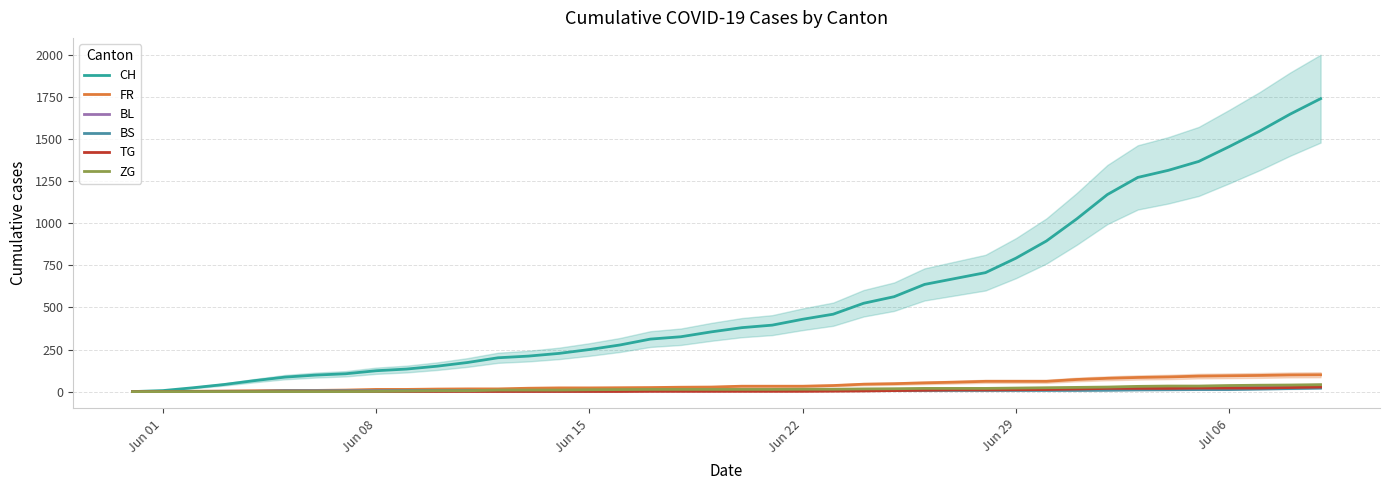

What is the maximum value for FR?

100